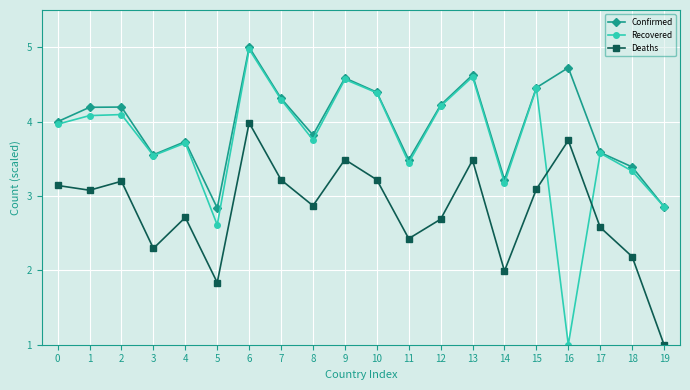

How many series are shown in this chart?

3